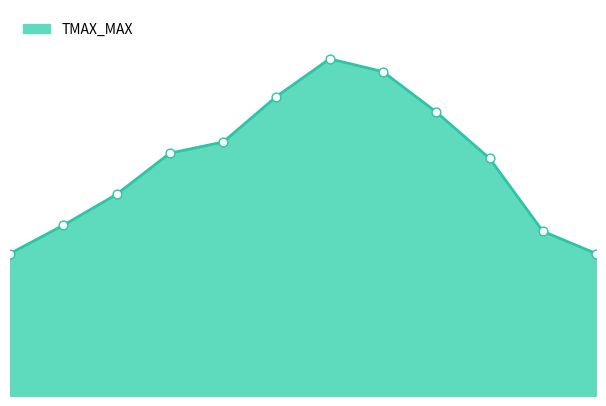

Does the chart have visible grid lines?

No